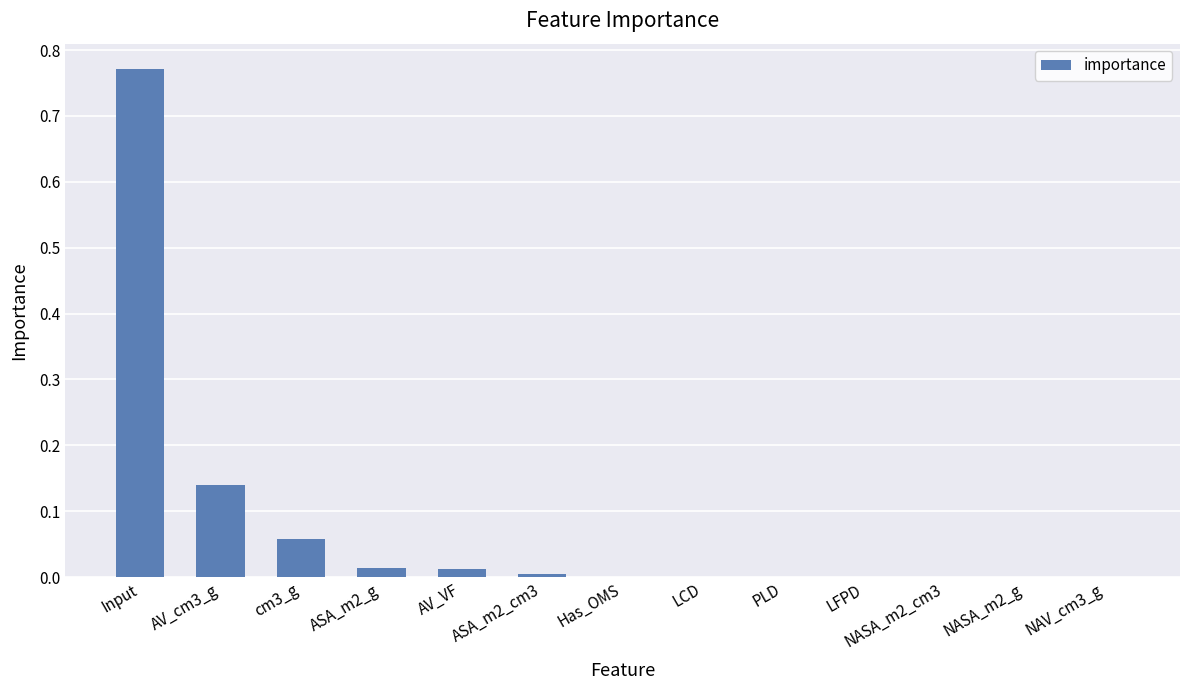

Which has a higher value, Input or ASA_m2_cm3?

Input